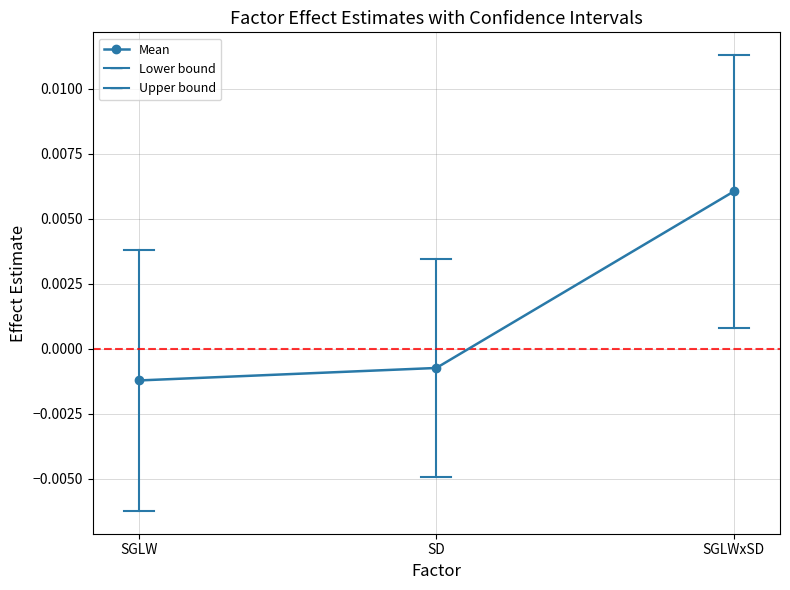

How many lines are shown in the chart?

1